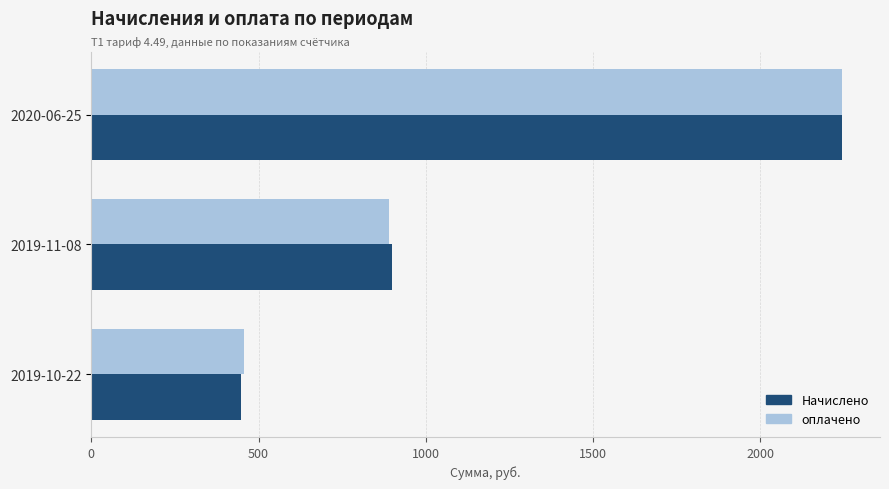

Count the Начислено values in the range 449 to 2245.

3